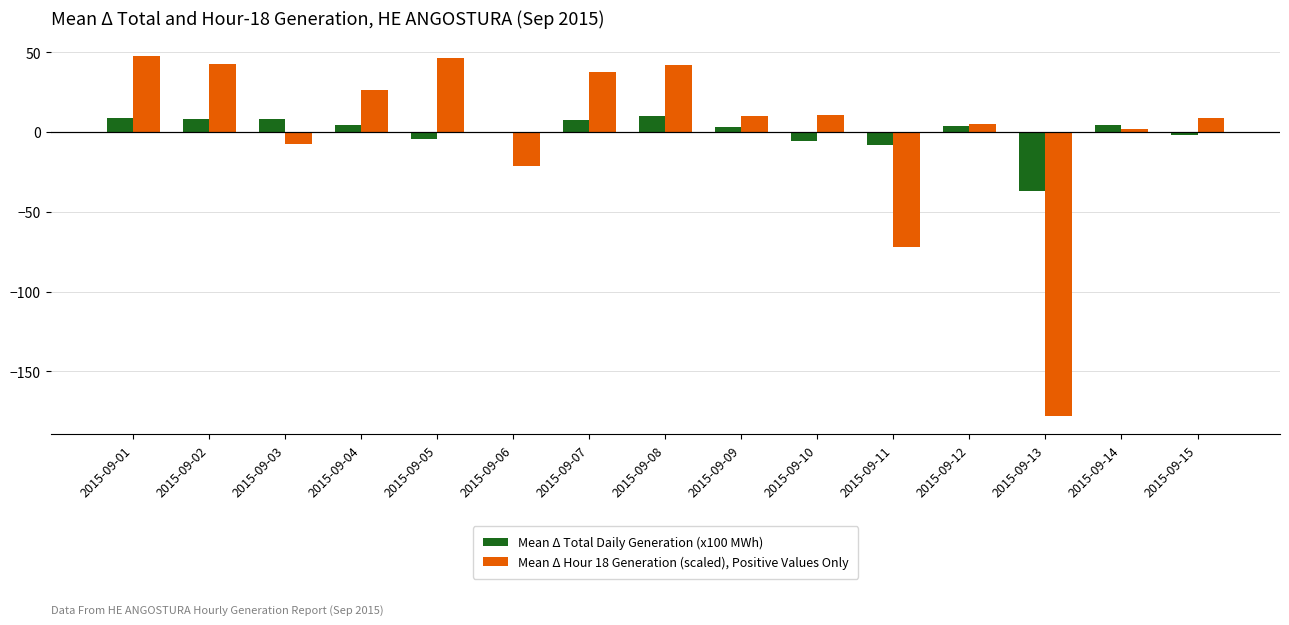

Between 2015-09-12 and 2015-09-13, which series saw the biggest shift?

Mean Δ Hour 18 Generation (scaled), Positive Values Only